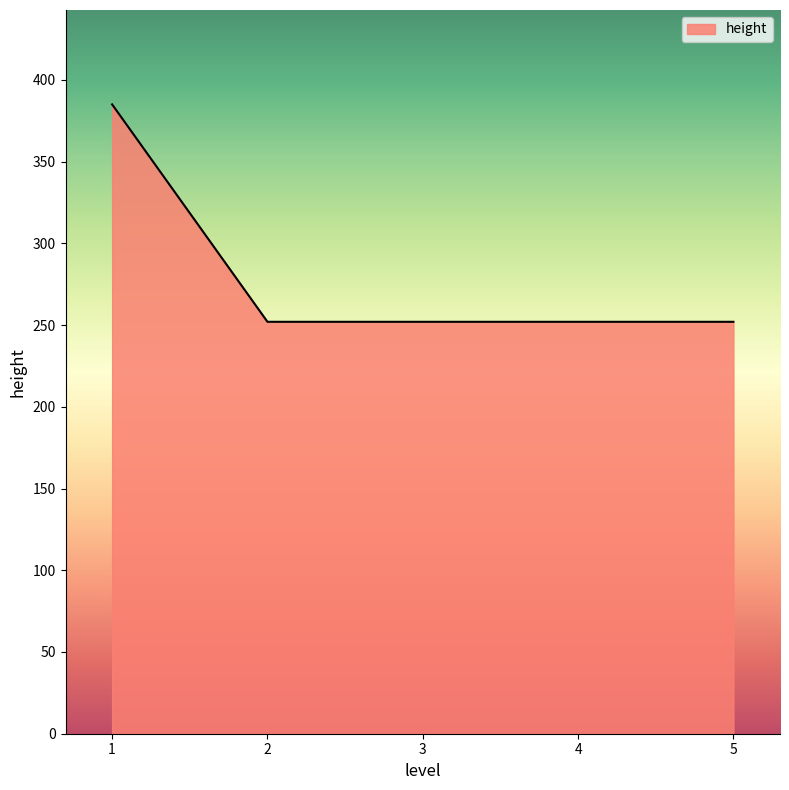

Which label corresponds to the largest value in the chart?

1